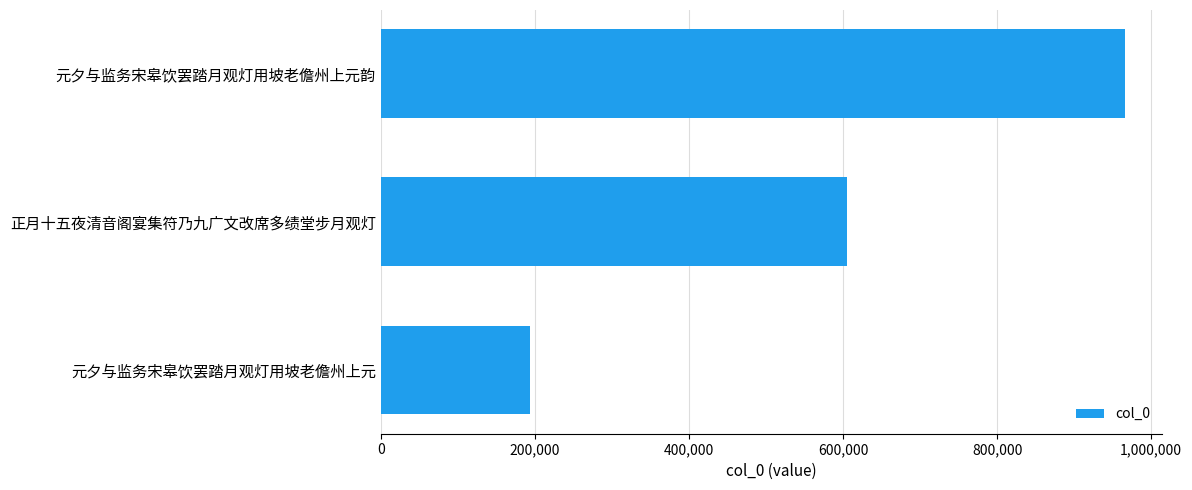

List the labels in order of value, largest first.

元夕与监务宋皋饮罢踏月观灯用坡老儋州上元韵, 正月十五夜清音阁宴集符乃九广文改席多绩堂步月观灯, 元夕与监务宋皋饮罢踏月观灯用坡老儋州上元